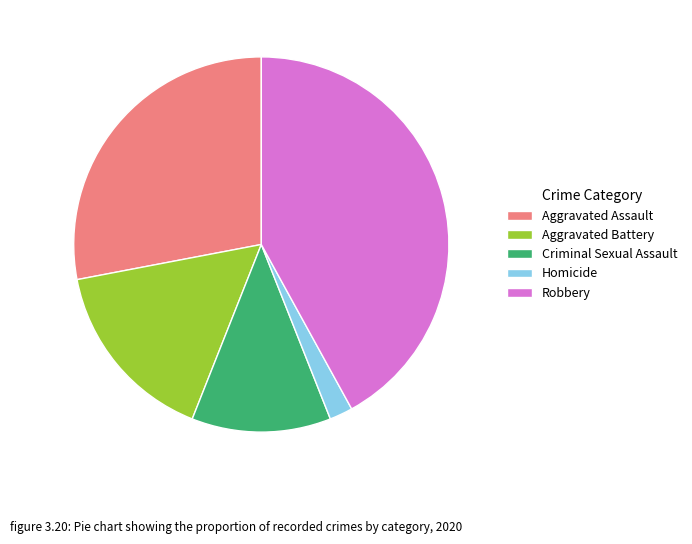

Rank the categories by value from highest to lowest.

Robbery, Aggravated Assault, Aggravated Battery, Criminal Sexual Assault, Homicide